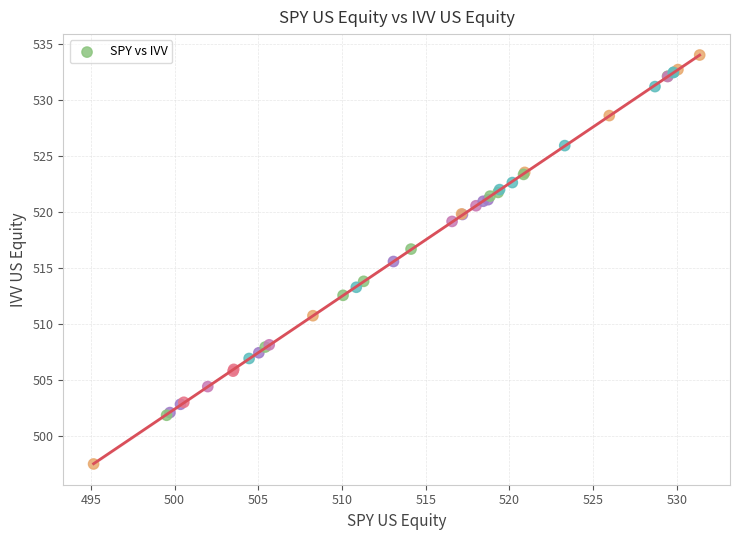

What Y value in the scatter plot is closest to 515?

515.6